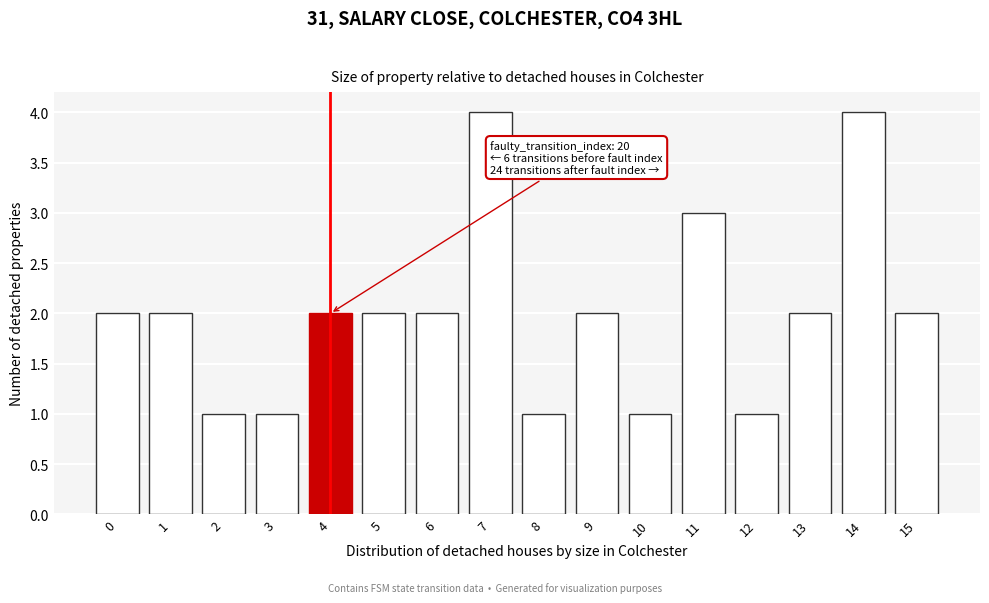

Reading left to right, what are all the values shown in this chart?

2	2	1	1	2	2	2	4	1	2	1	3	1	2	4	2